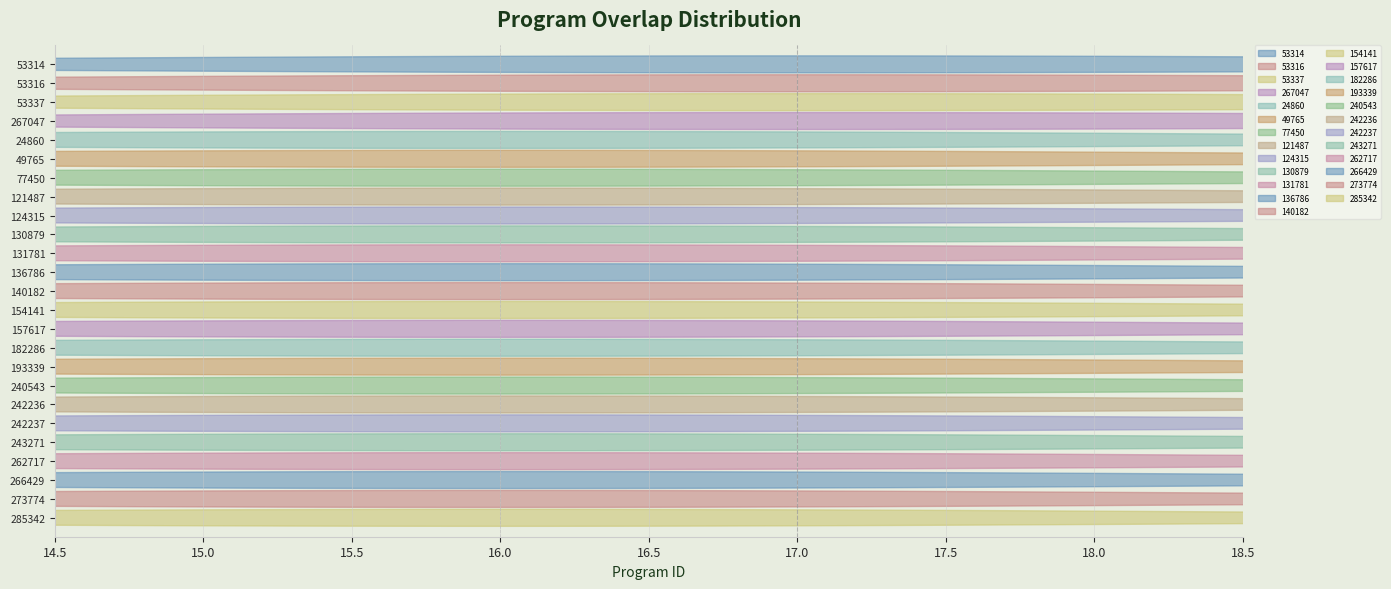

Rank the categories by value from highest to lowest.

53314, 53316, 53337, 267047, 24860, 49765, 77450, 121487, 124315, 130879, 131781, 136786, 140182, 154141, 157617, 182286, 193339, 240543, 242236, 242237, 243271, 262717, 266429, 273774, 285342